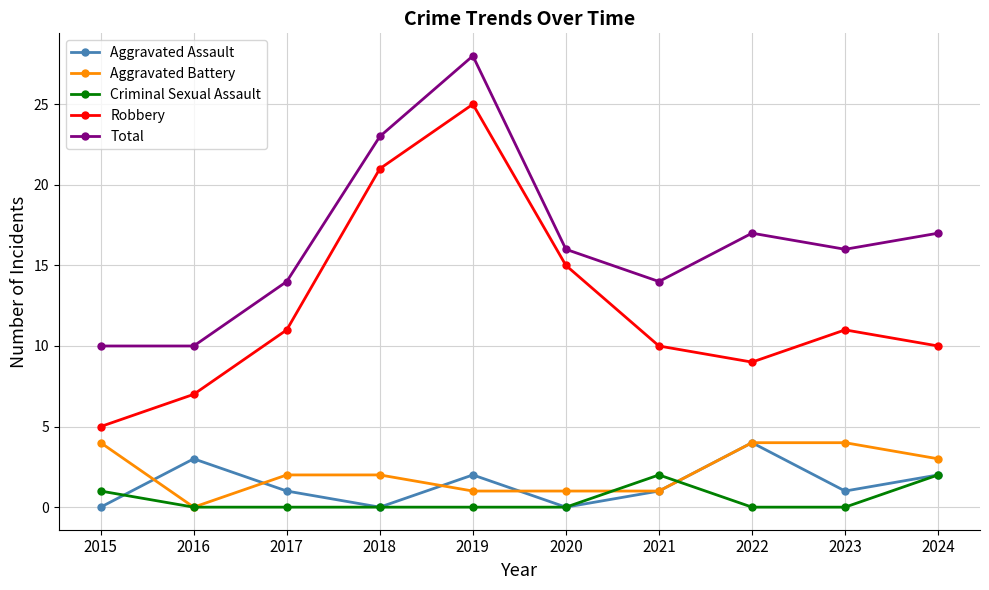

True or false: Robbery has more than 1 points higher than both neighbors.

True